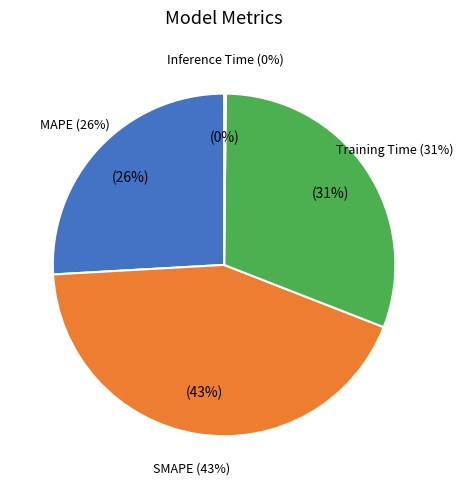

Rank the categories by value from lowest to highest.

Inference Time, MAPE, Training Time, SMAPE